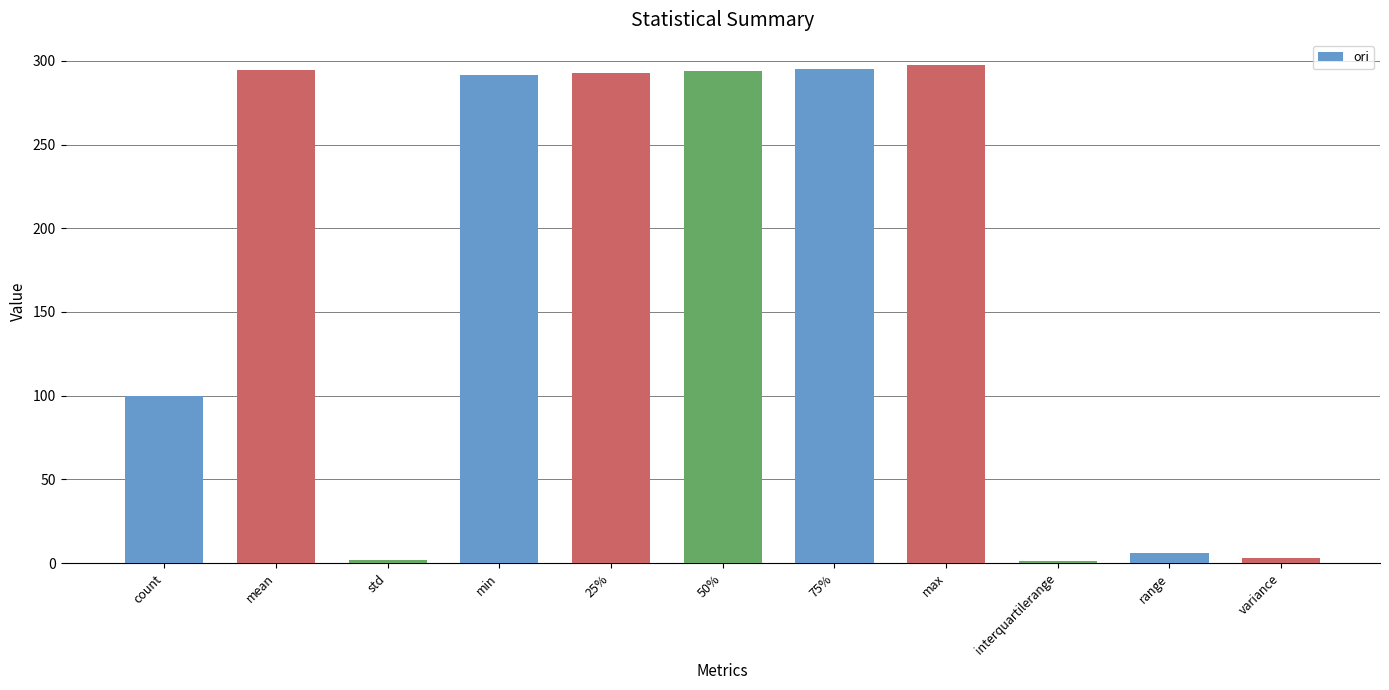

Where is the data nearest to the value 149?

count